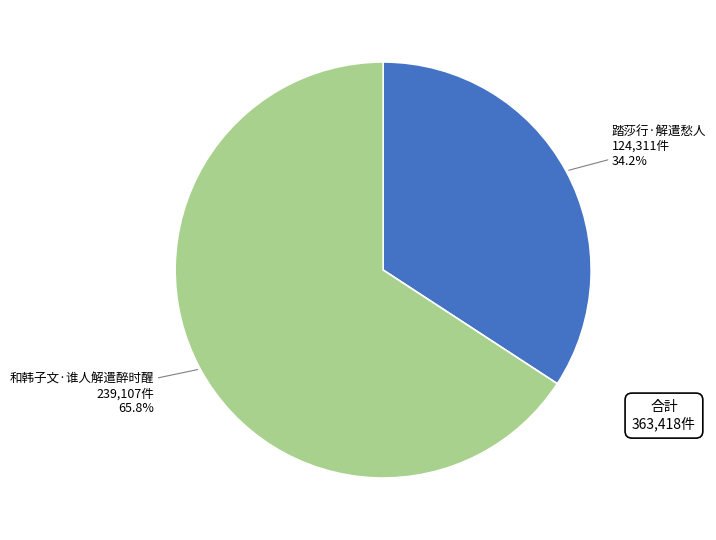

The 踏莎行·解遣愁人 slice represents 34% of the pie. True or false?

True